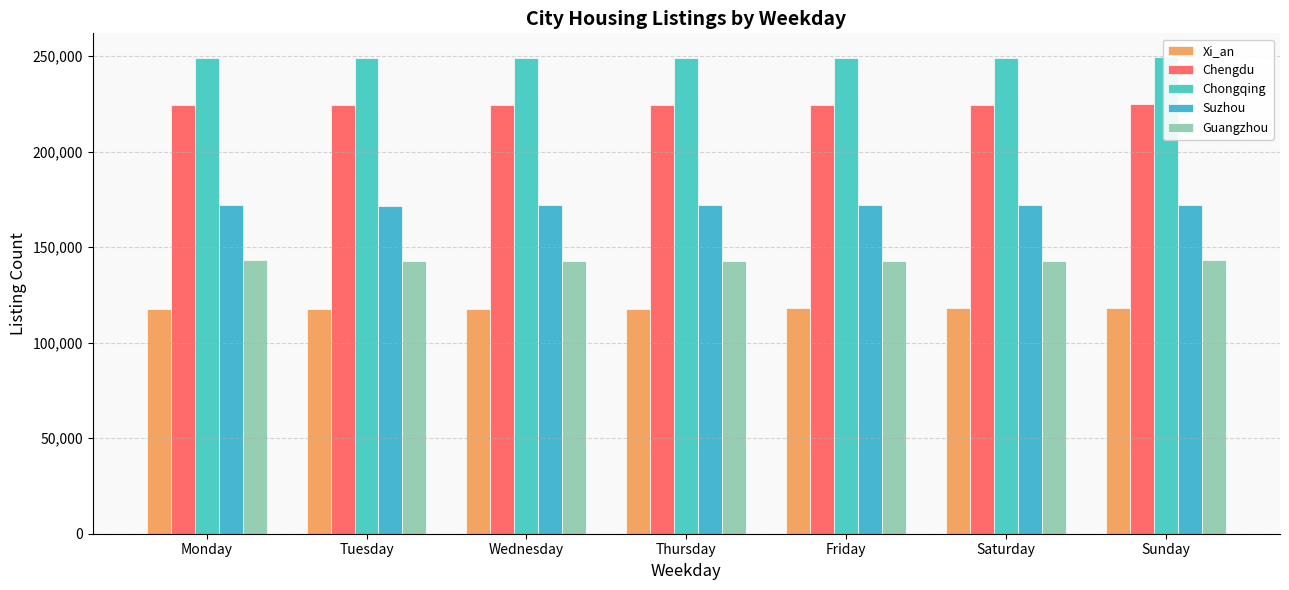

The Suzhou series shows 171957.8 at Thursday. True or false?

True